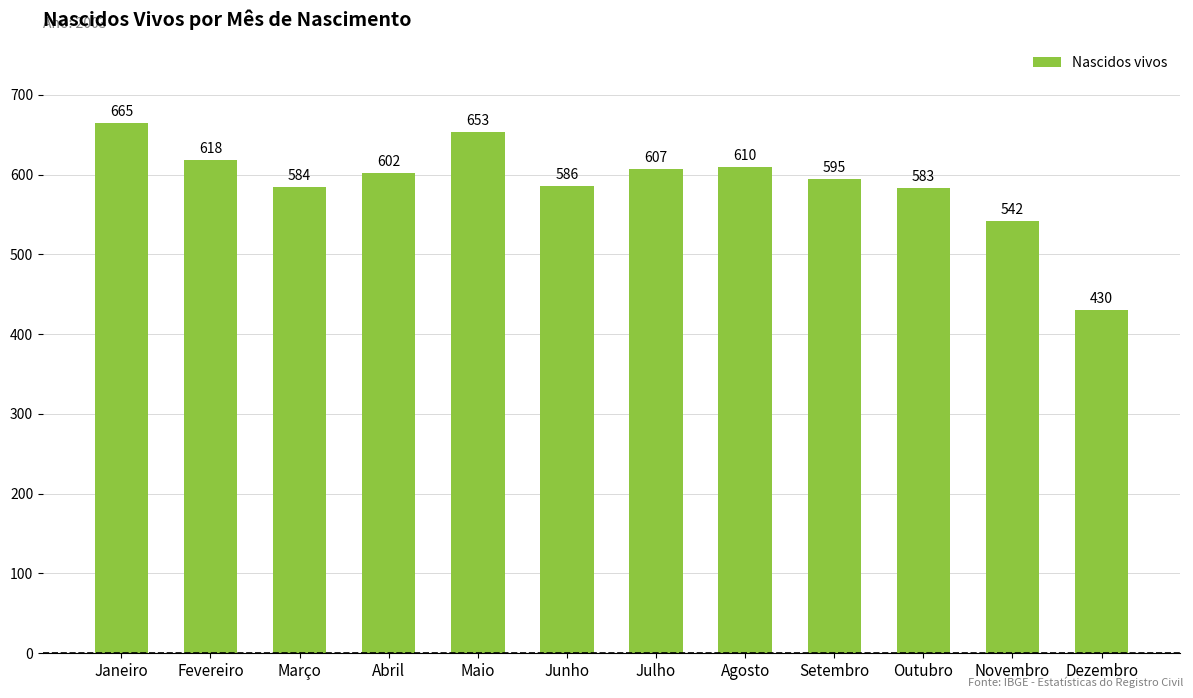

Does the chart contain any negative values?

No